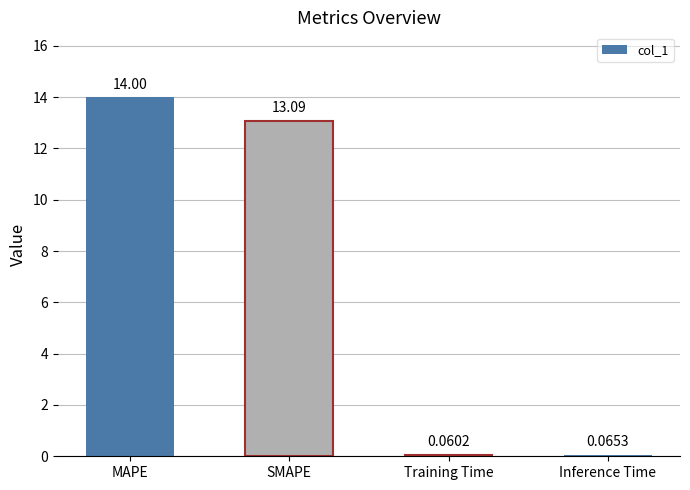

Which label corresponds to the smallest value in the chart?

Training Time